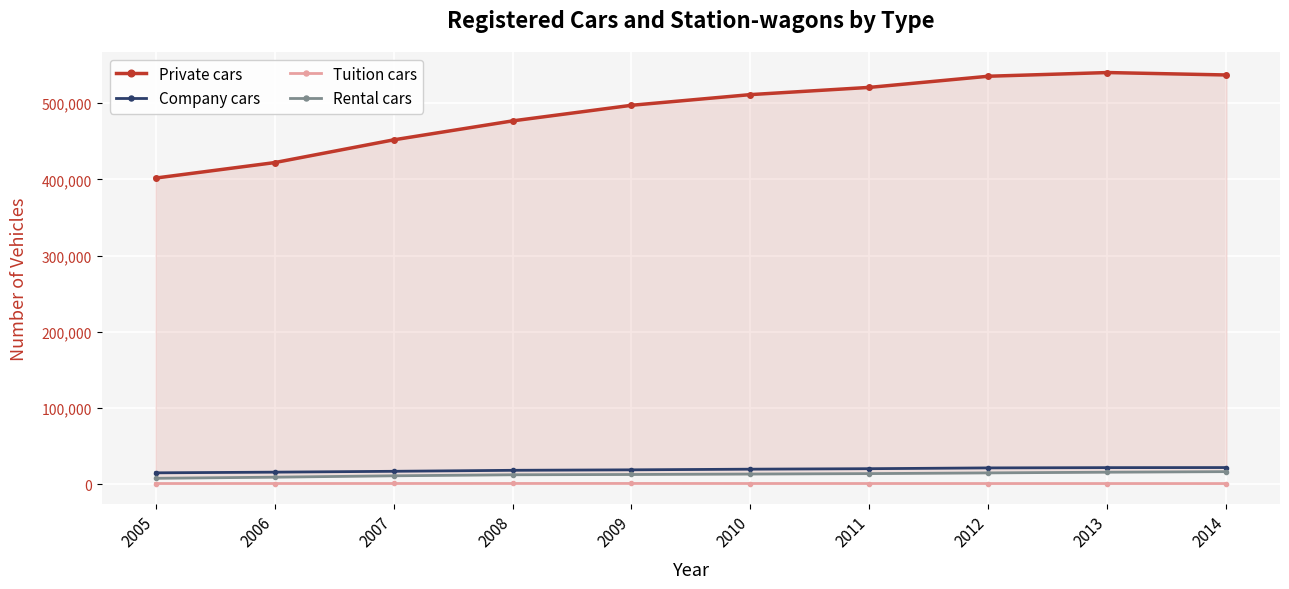

Reading right to left, transcribe all the data shown in this chart.

Private cars: 2014=536882	2013=540063	2012=535233	2011=520614	2010=511125	2009=497116	2008=476634	2007=451745	2006=421904	2005=401638
Company cars: 2014=21860	2013=21756	2012=21403	2011=20372	2010=19733	2009=18874	2008=18246	2007=16954	2006=15828	2005=14936
Tuition cars: 2014=874	2013=897	2012=899	2011=919	2010=940	2009=1011	2008=976	2007=949	2006=928	2005=917
Rental cars: 2014=16500	2013=15782	2012=14862	2011=13919	2010=13347	2009=12763	2008=12391	2007=11054	2006=9235	2005=7756